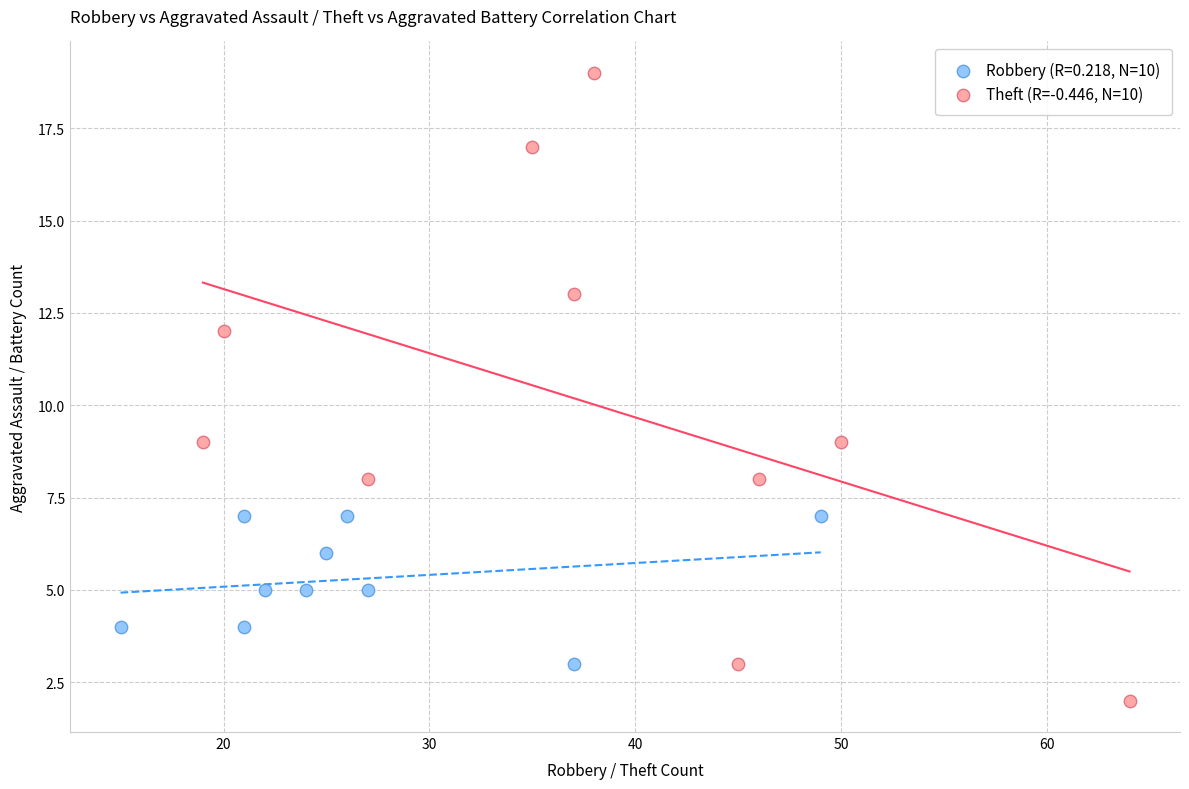

Which series has the widest spread of Y values?

Theft (R=-0.446, N=10)